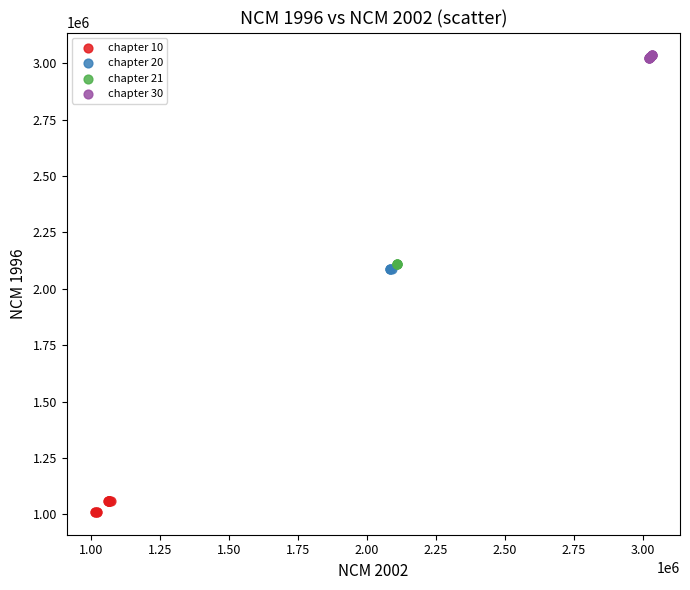

What are all the series names shown in the legend?

chapter 10, chapter 20, chapter 21, chapter 30